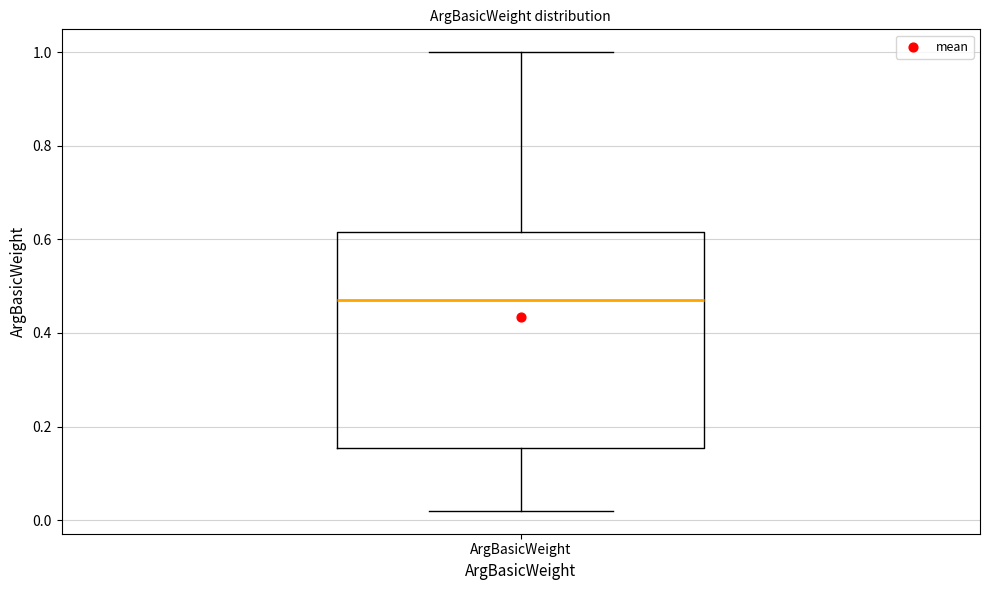

Where is the lower edge of the box for ArgBasicWeight on the y-axis? The values are not printed on the chart, so give them approximately, as read against the axis.

0.16